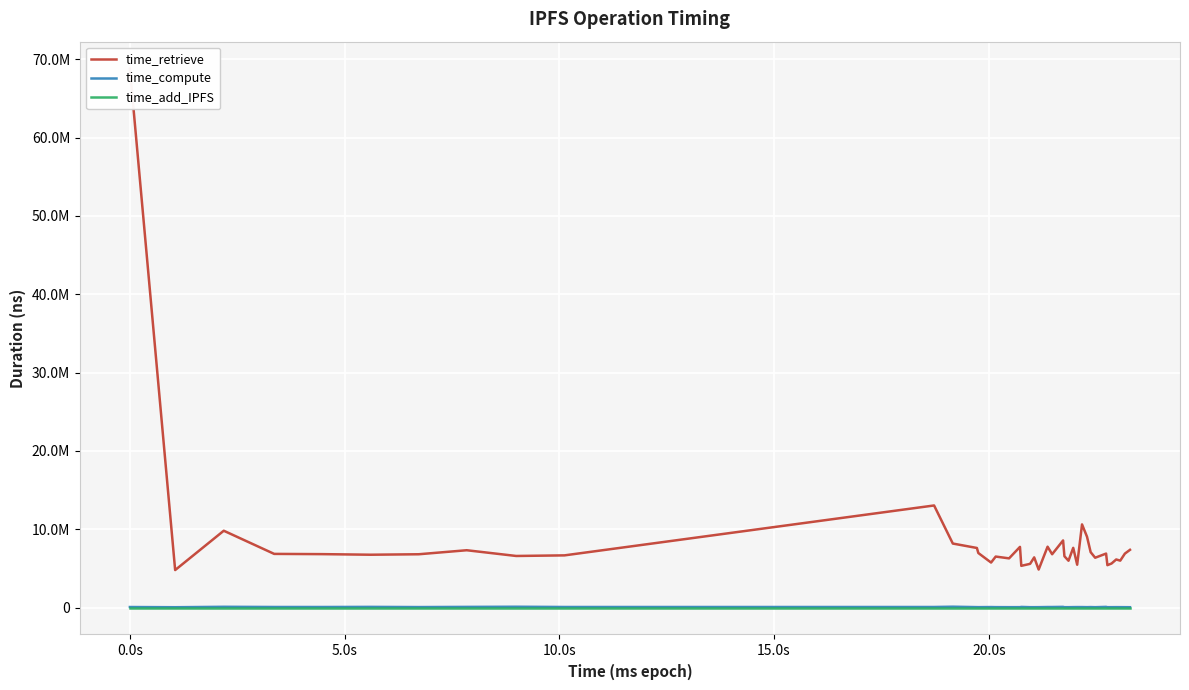

What is the difference between the maximum and minimum values in the time_compute series?

66032